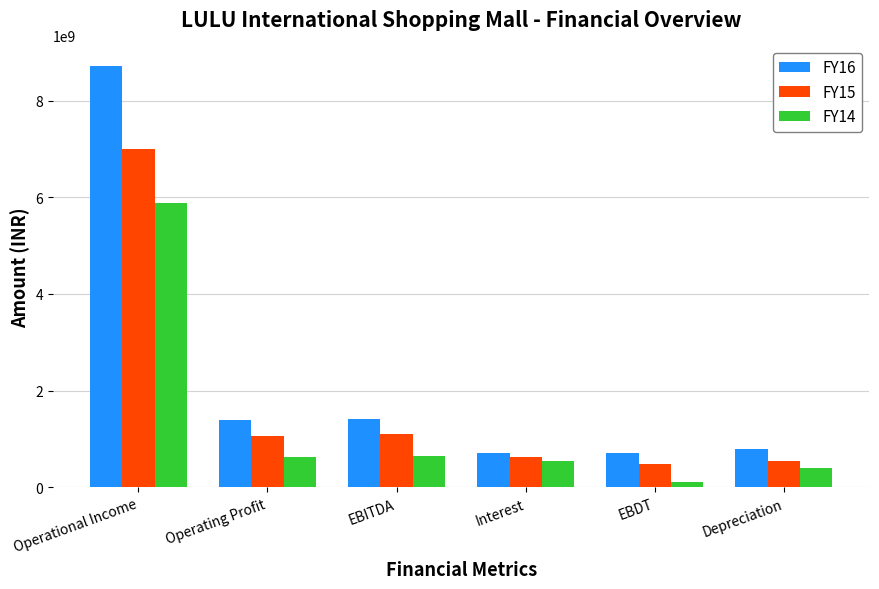

At EBITDA, list the series in order from smallest to largest.

FY14, FY15, FY16